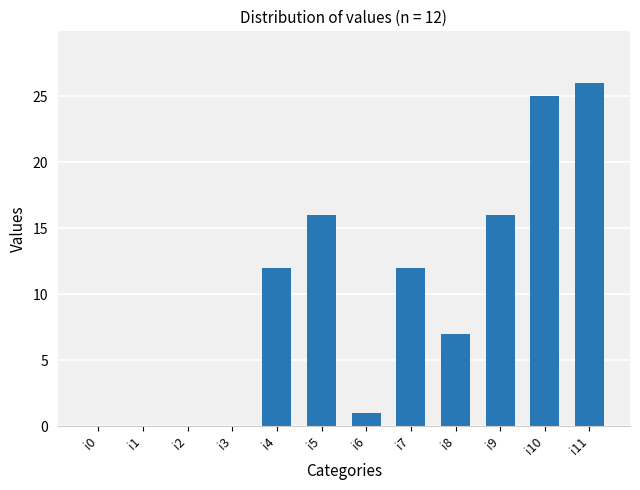

What is the change in value from i6 to i9?

+15